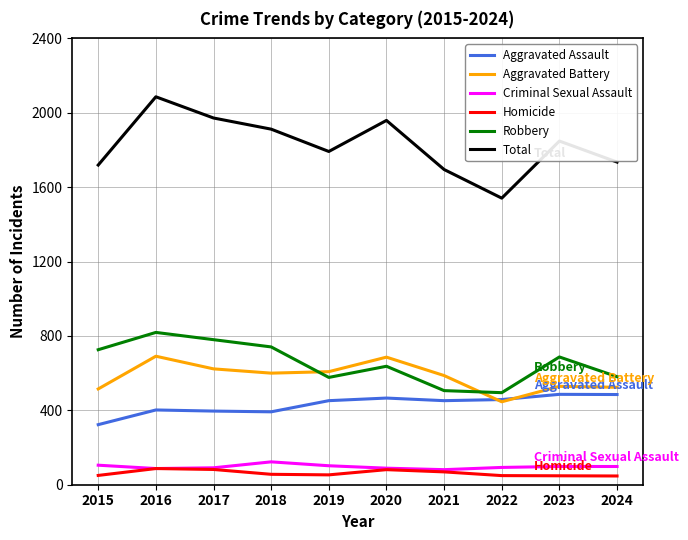

The Robbery series shows 506 at 2021. True or false?

True